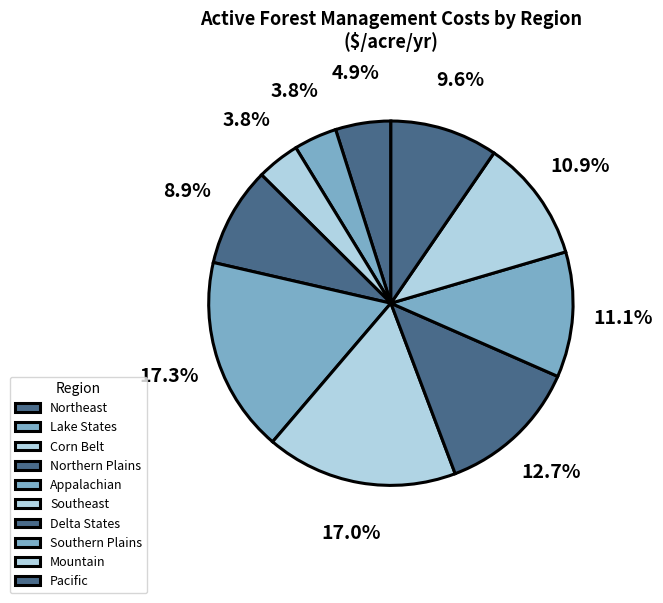

Is it true that Pacific is 23% of the pie?

False